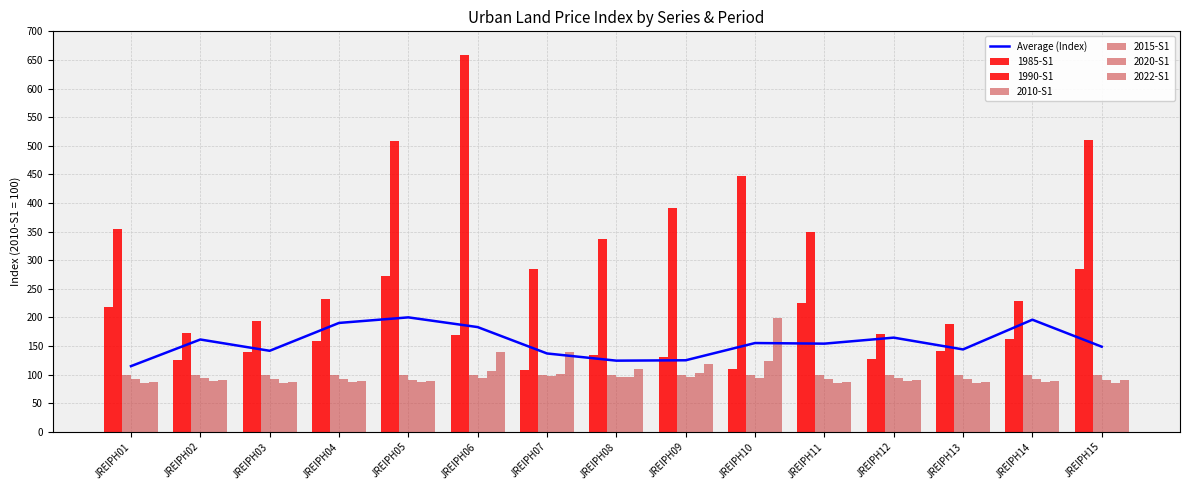

What is the difference between the highest and lowest values at JREIPH05?

421.2